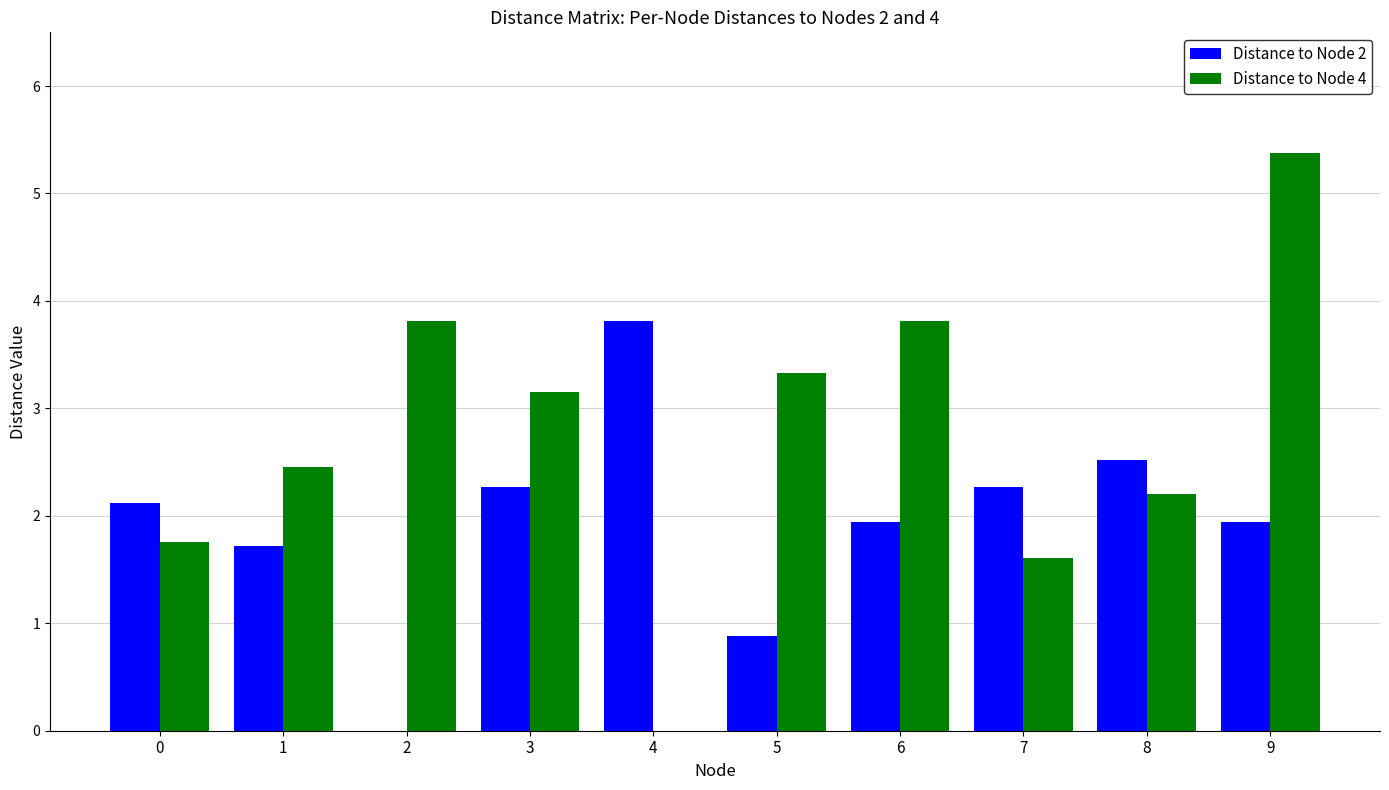

Which series has the largest total across all categories?

Distance to Node 4